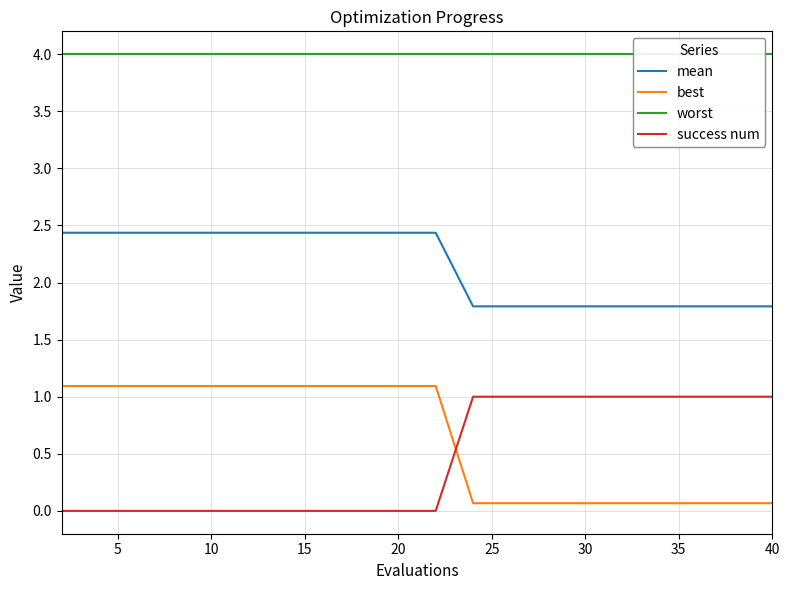

Count the mean values in the range 1 to 2.

9